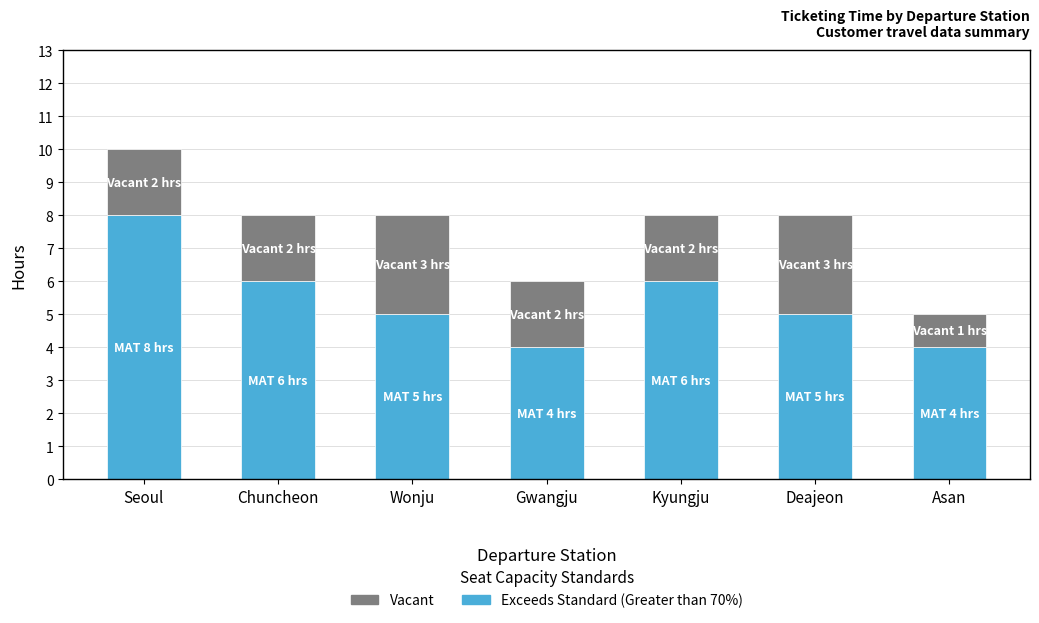

What is the maximum value for Exceeds Standard (Greater than 70%)?

8